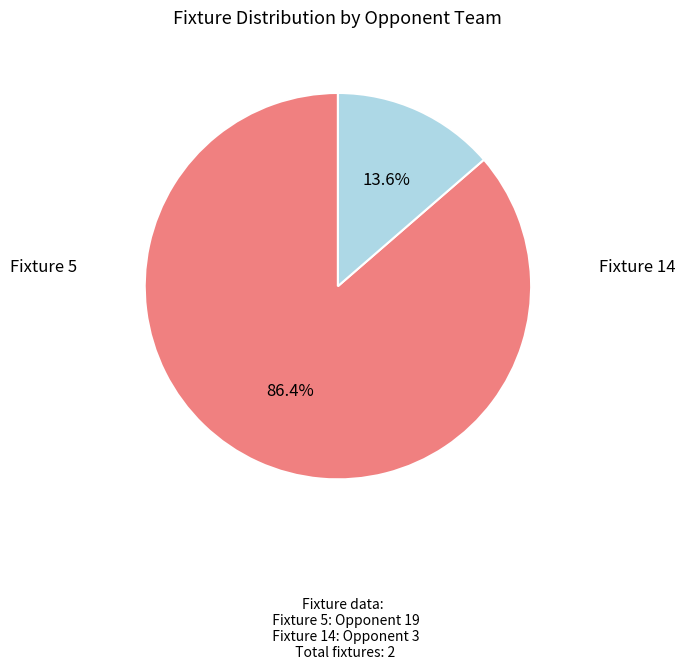

Is there any slice that represents more than half of the pie?

Yes